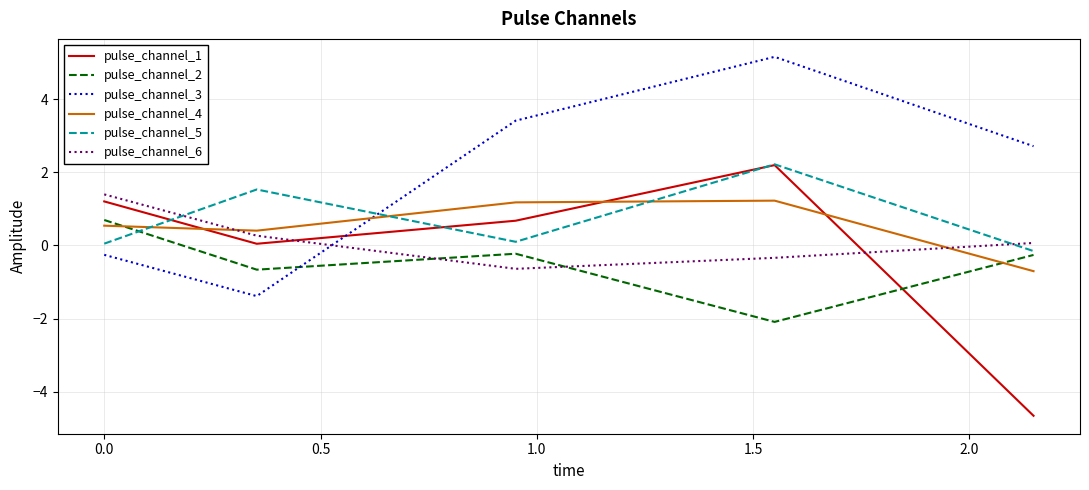

How many times do pulse_channel_4 and pulse_channel_3 cross each other?

1